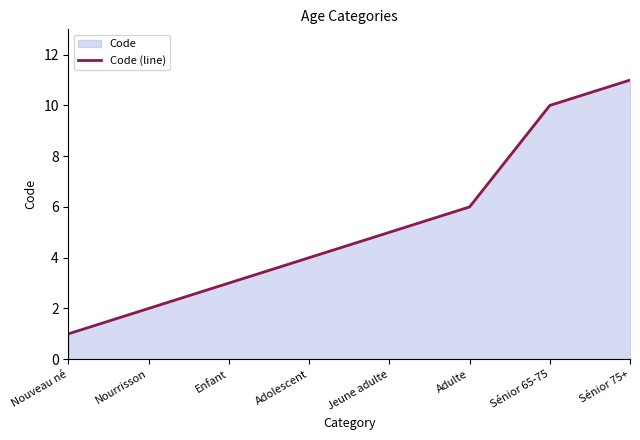

How many values are between 3 and 10?

5